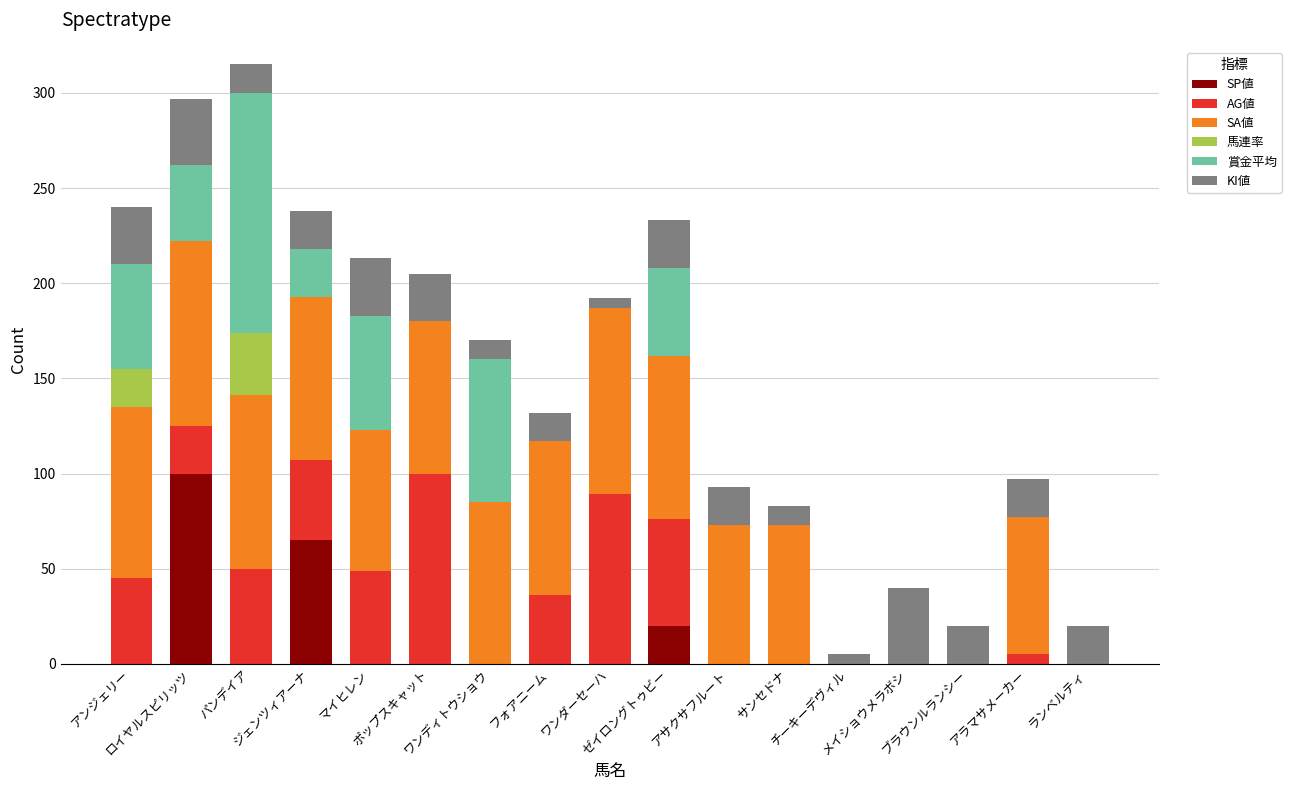

What is the maximum value for SP値?

100